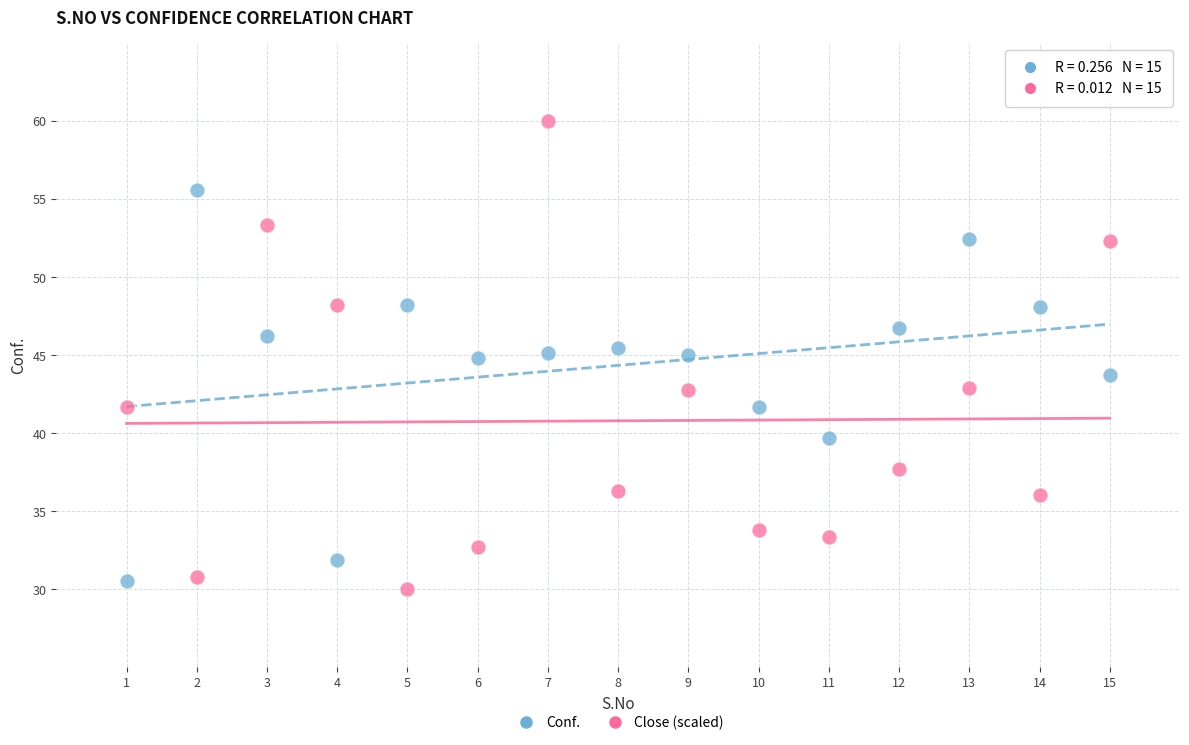

Which series has the largest Y range (max minus min)?

Close (scaled)